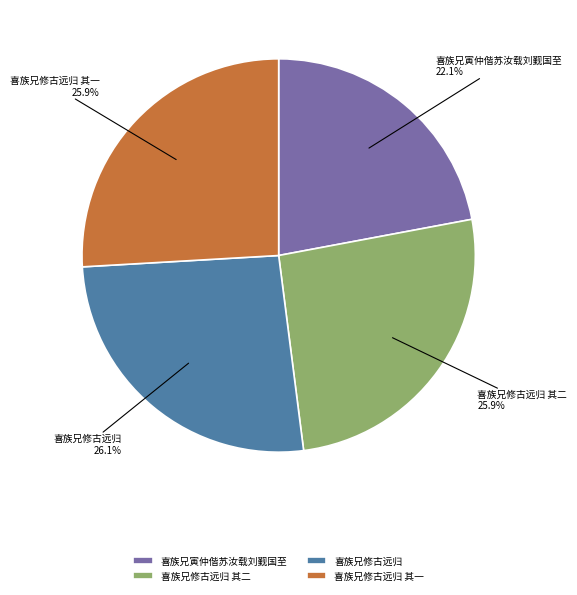

What is the smallest slice in the pie chart?

喜族兄寅仲偕苏汝载刘觐国至